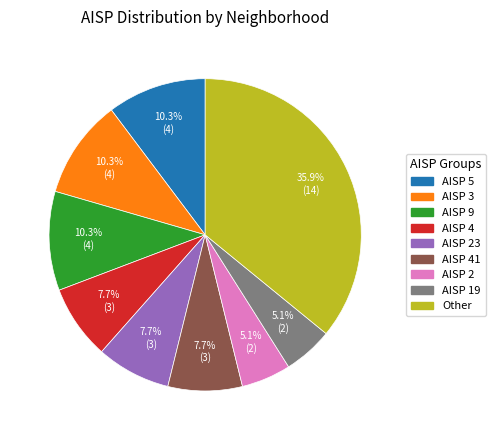

How many slices are in this pie chart?

9